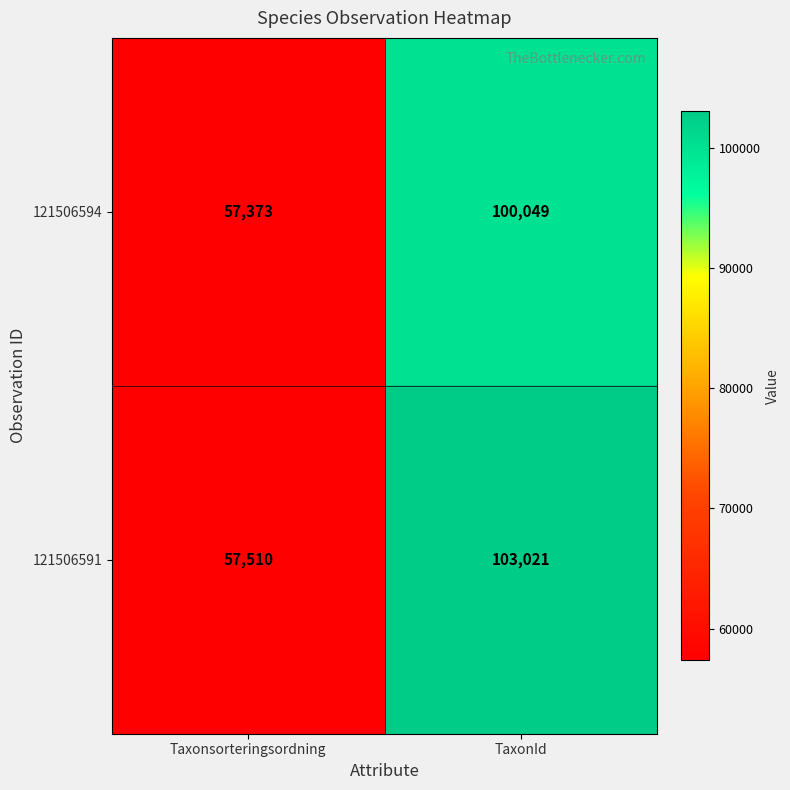

Reading left to right, what are all the values shown in this chart?

121506594: 57373	100049
121506591: 57510	103021